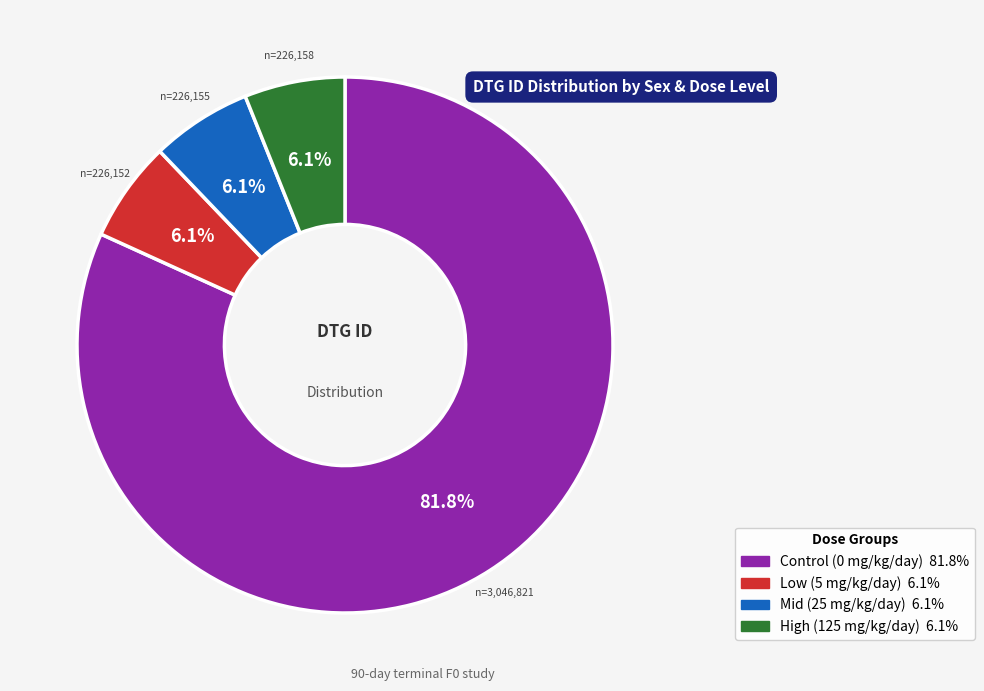

To the nearest percent, what is the average slice percentage?

25%